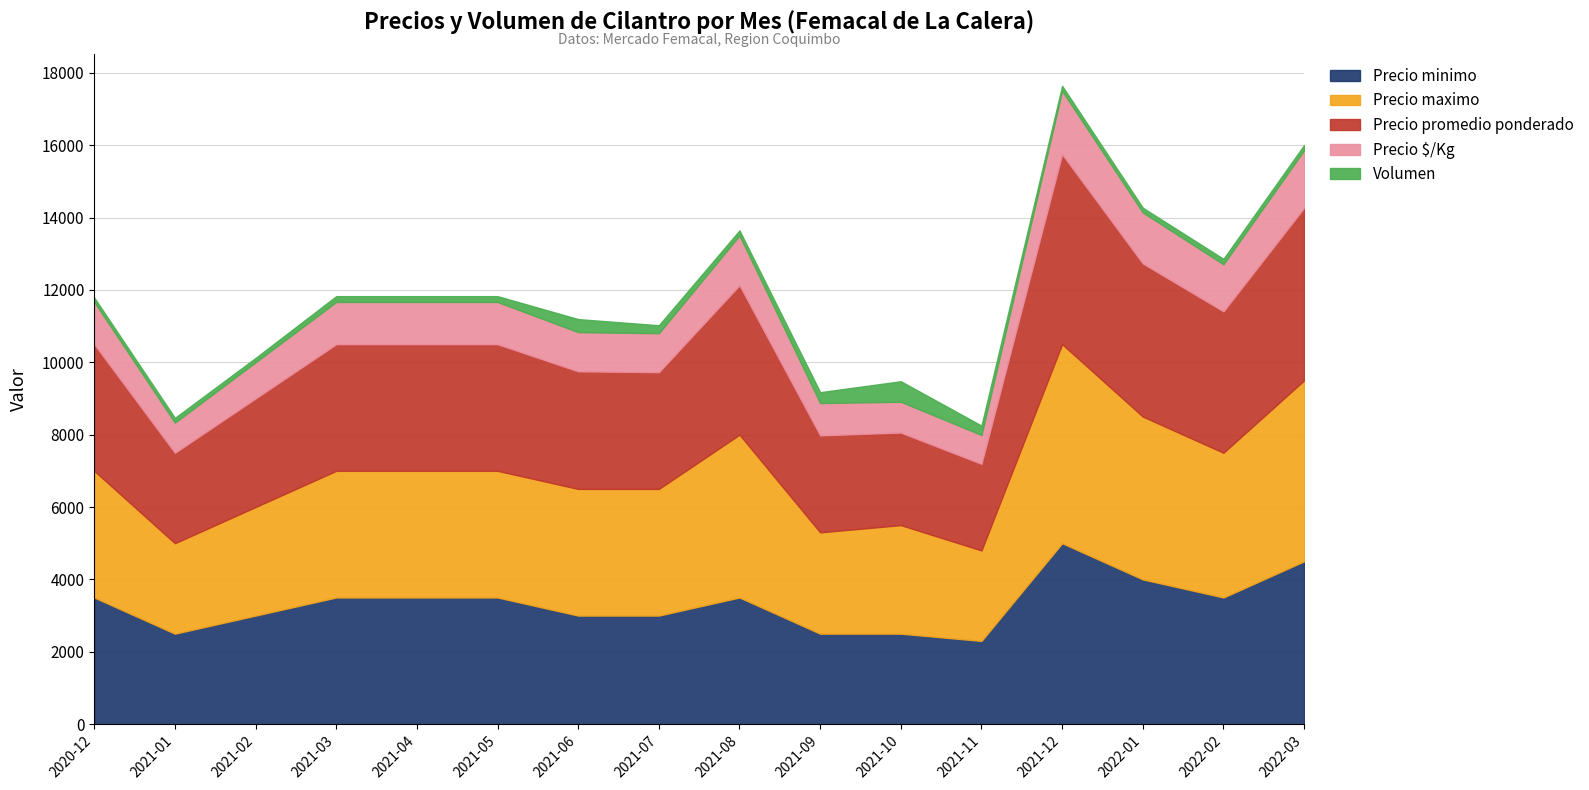

At how many categories does at least one series exceed 3589?

5